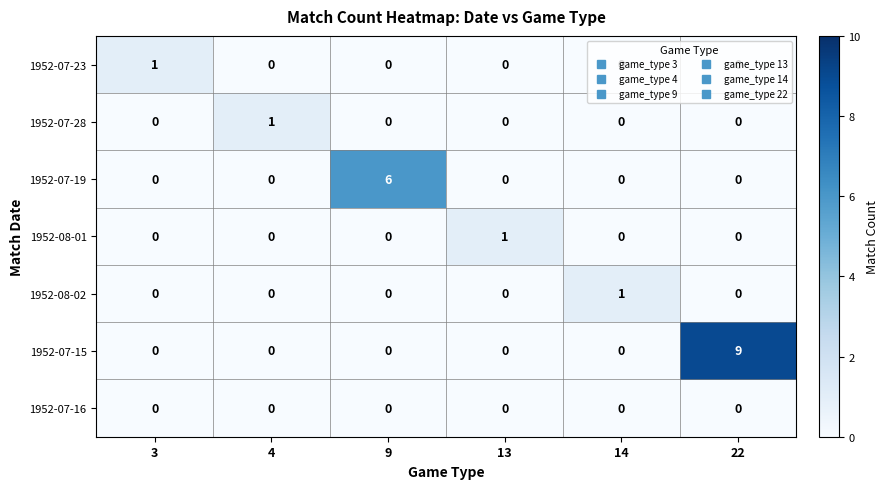

At which category is the sum across all series the highest?

22